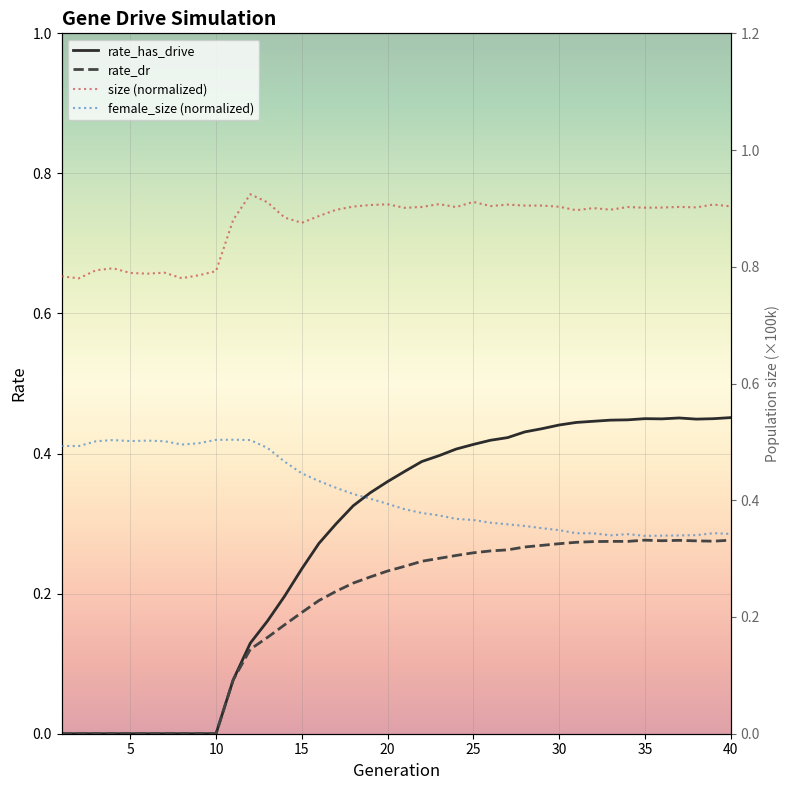

What is the sum of all rate_dr values?

7.1